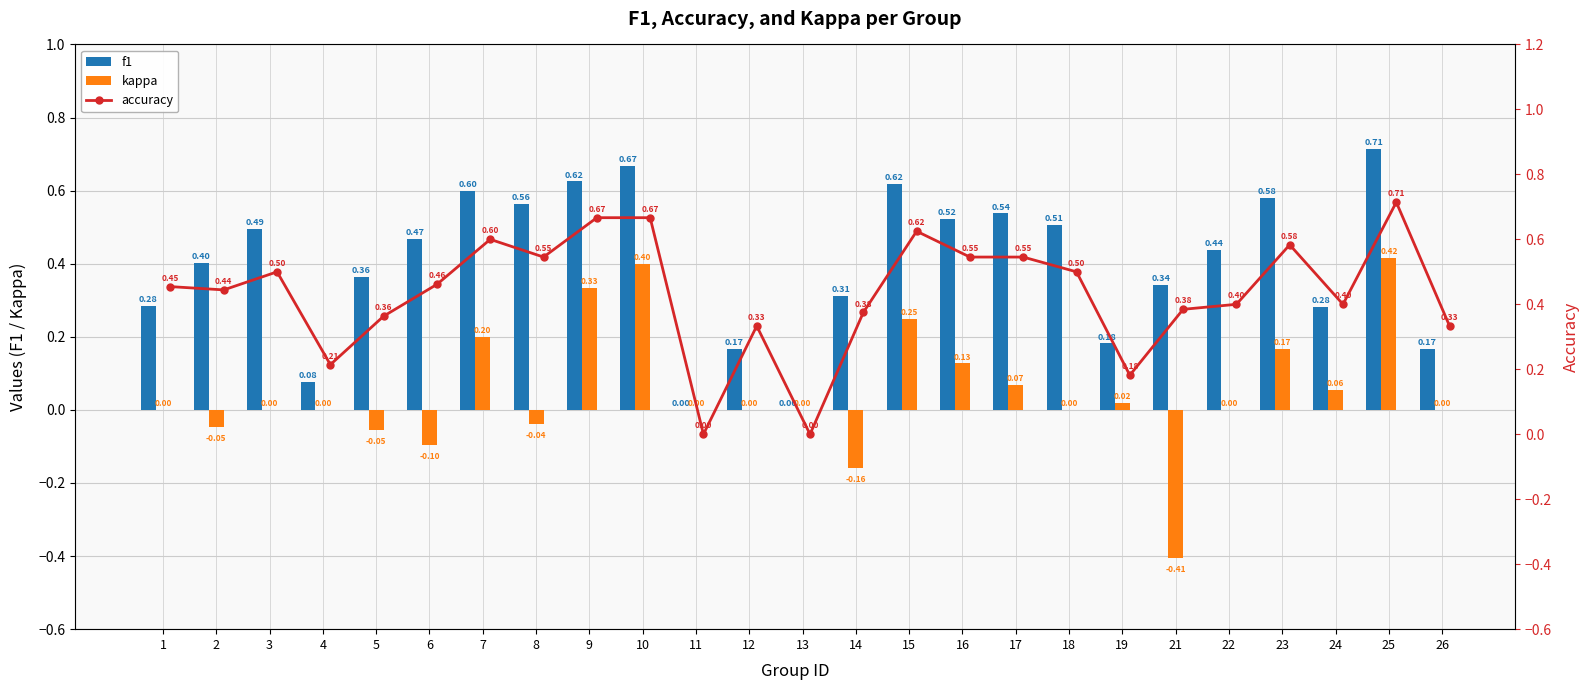

What is the sum of all f1 values?

9.9